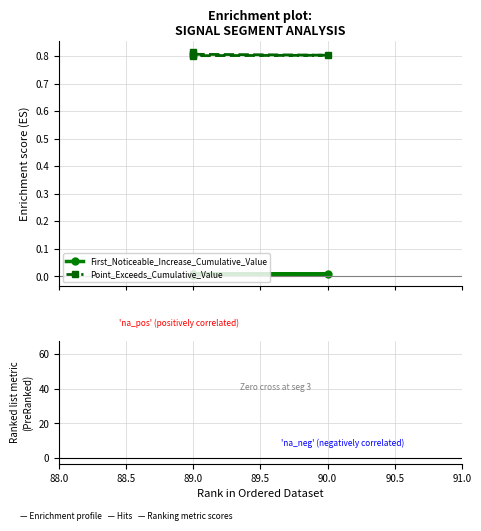

How many series are shown in this chart?

2